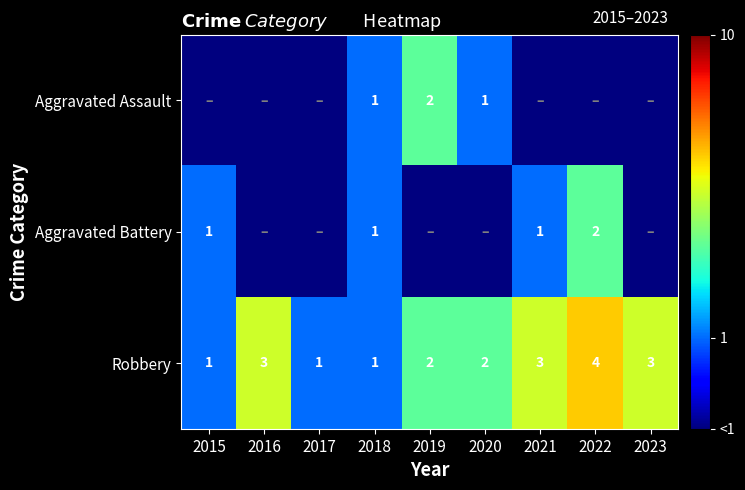

At which label does Robbery first exceed 2?

2016